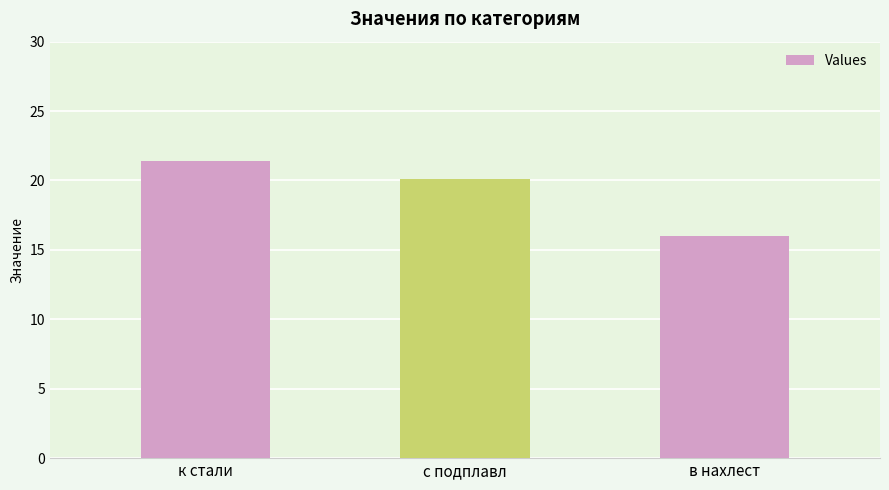

How many categories are shown in the chart?

3